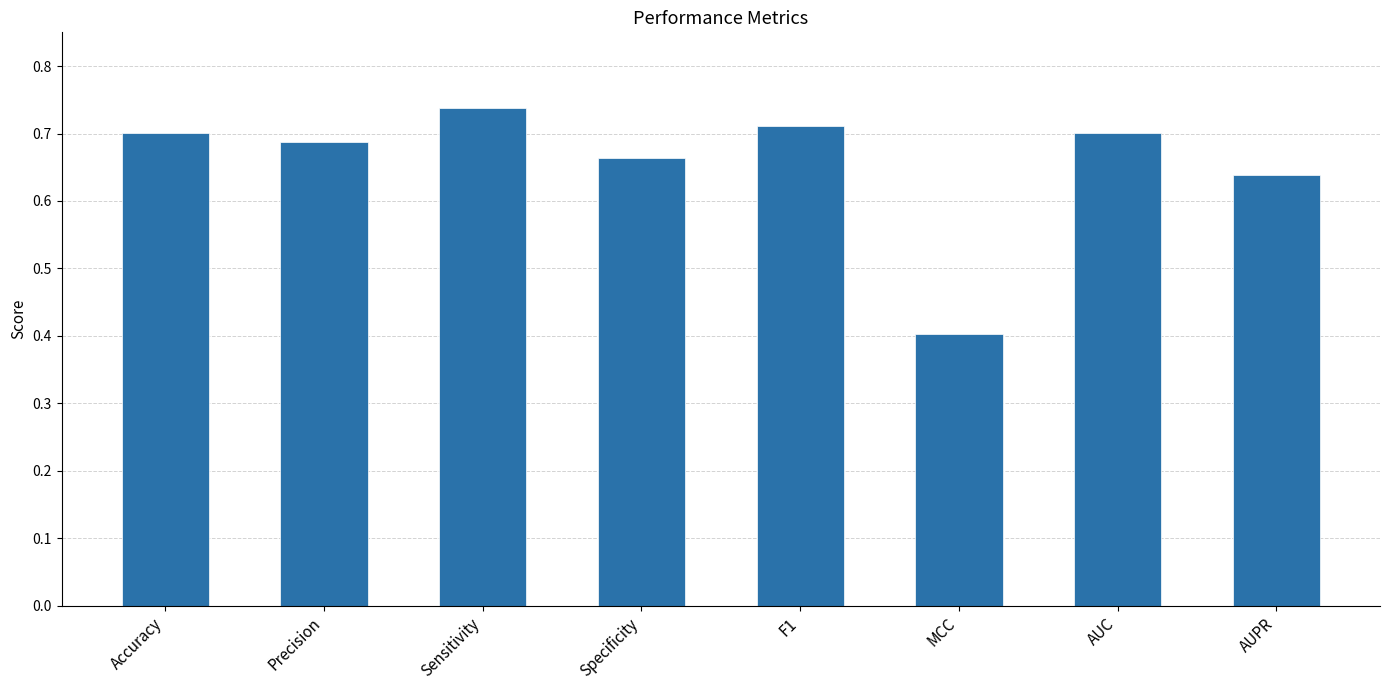

How many values are between 0 and 1?

8